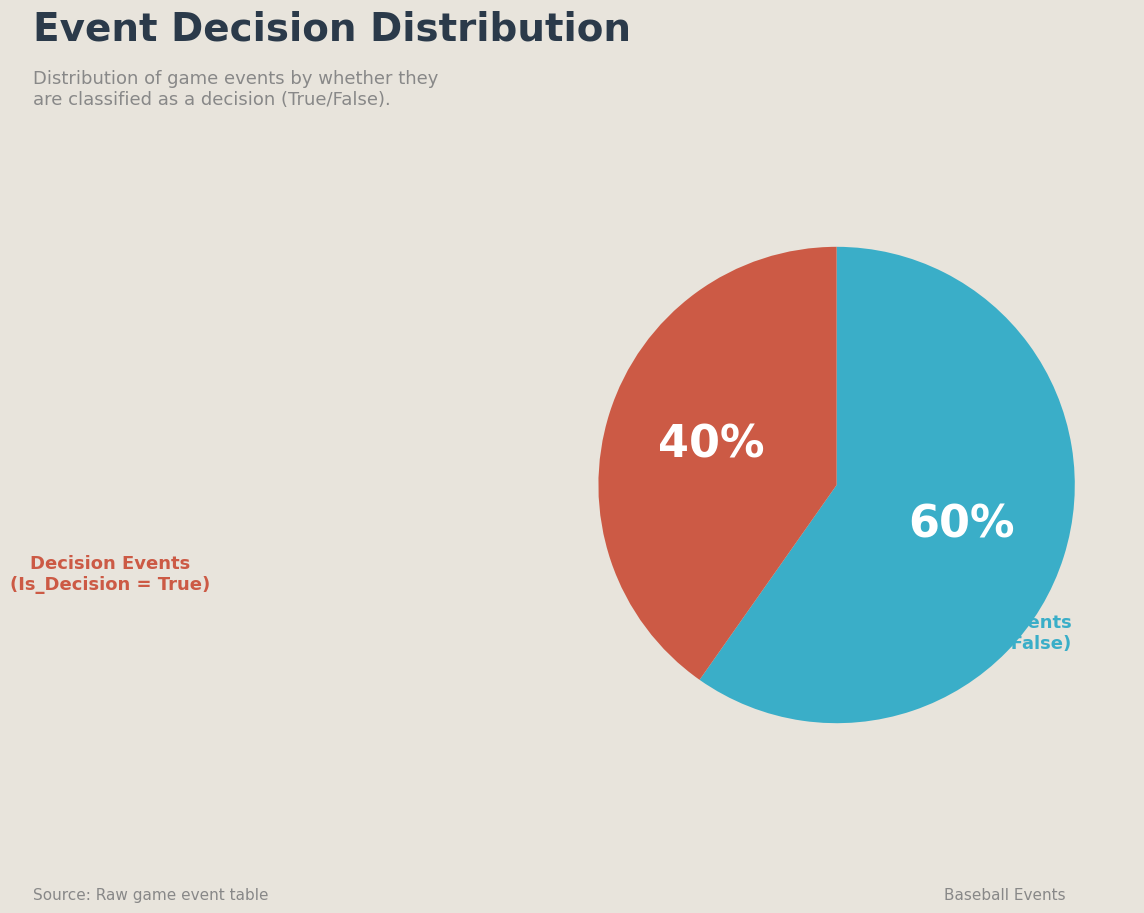

Is there a majority slice in this chart?

Yes